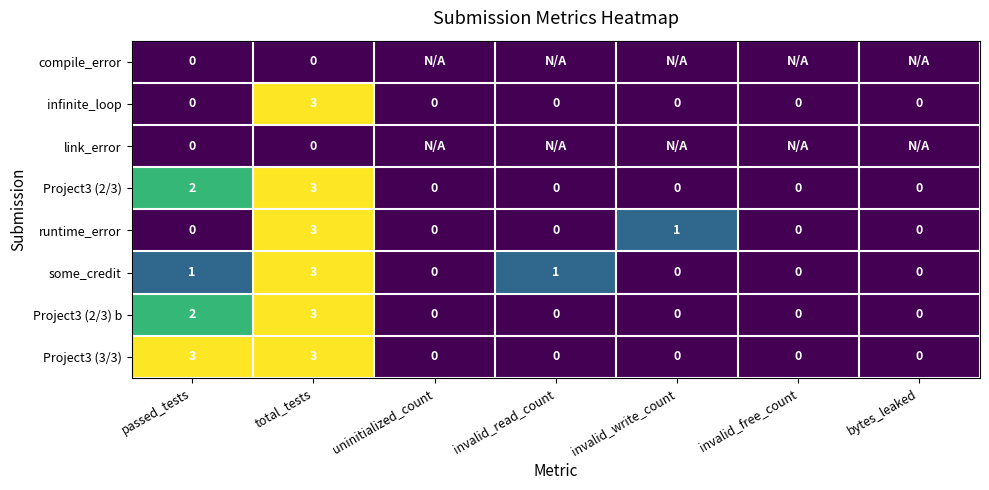

Is it true that runtime_error equals -1 at passed_tests?

False